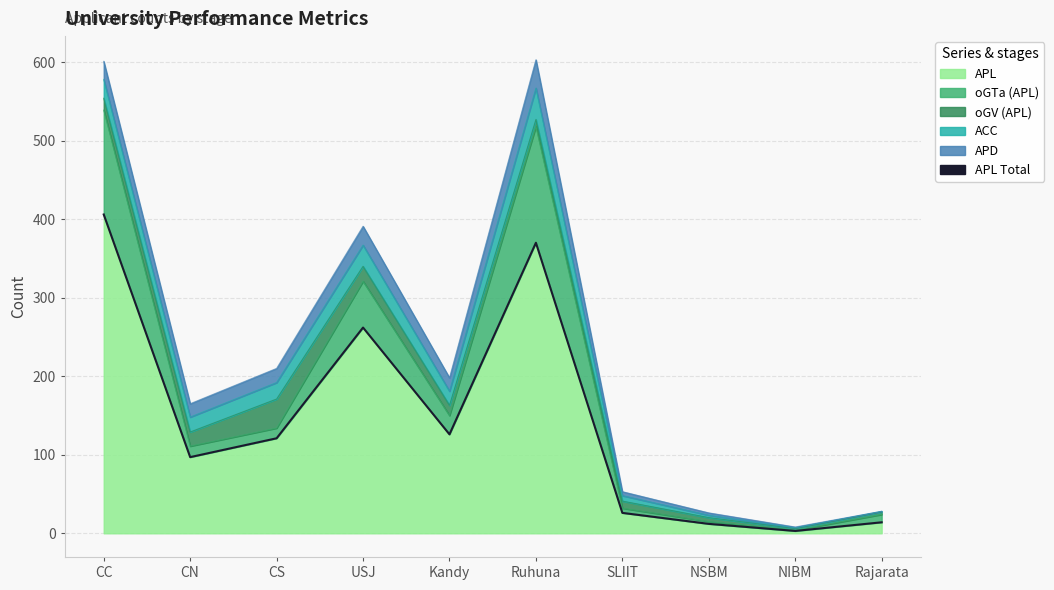

What is the sum of the values at SLIIT and Kandy?

152